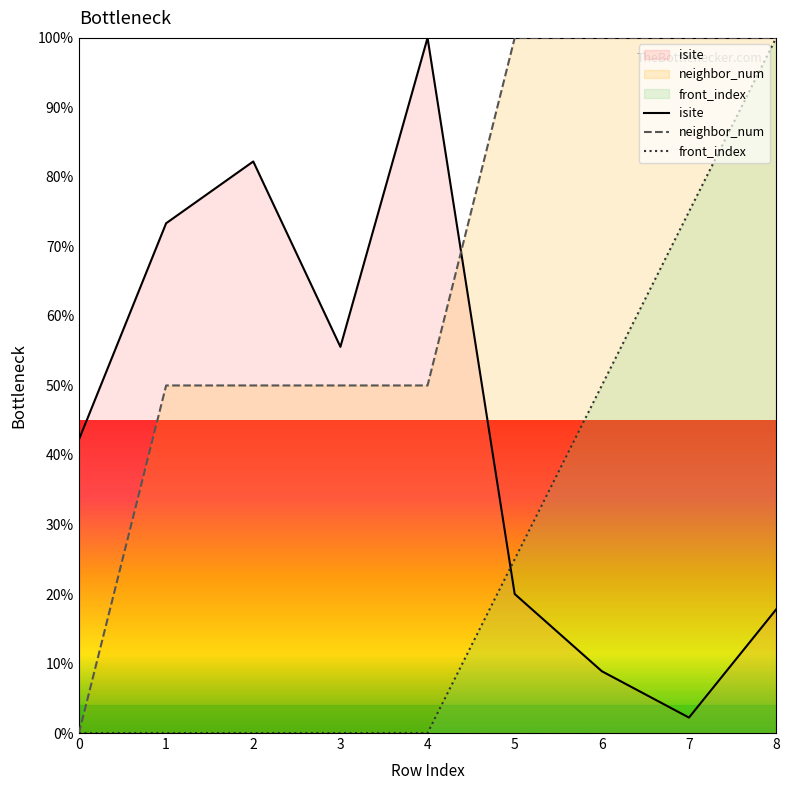

What are all the series names shown in the legend?

isite, neighbor_num, front_index